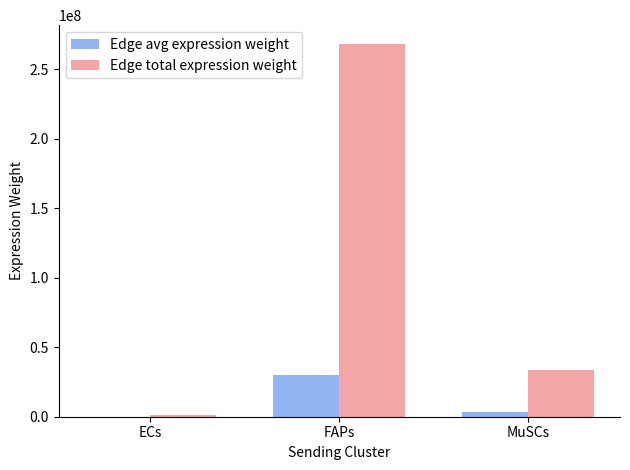

Reading left to right, list all the values displayed in this chart.

Edge avg expression weight: ECs=156905.9	FAPs=29811024.6	MuSCs=3708485.9
Edge total expression weight: ECs=1412152.9	FAPs=268299221.3	MuSCs=33376372.9